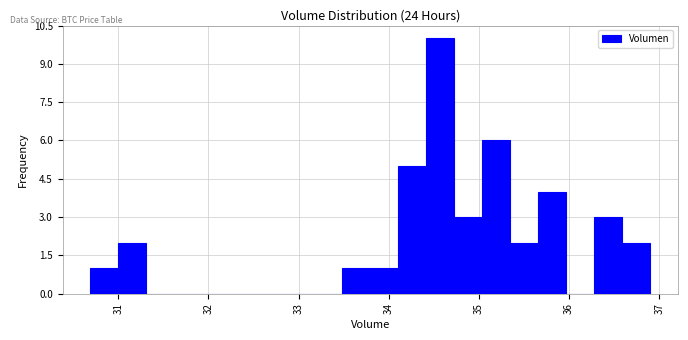

Read against the x-axis, roughly where is the centre of the tallest bar?

34.6